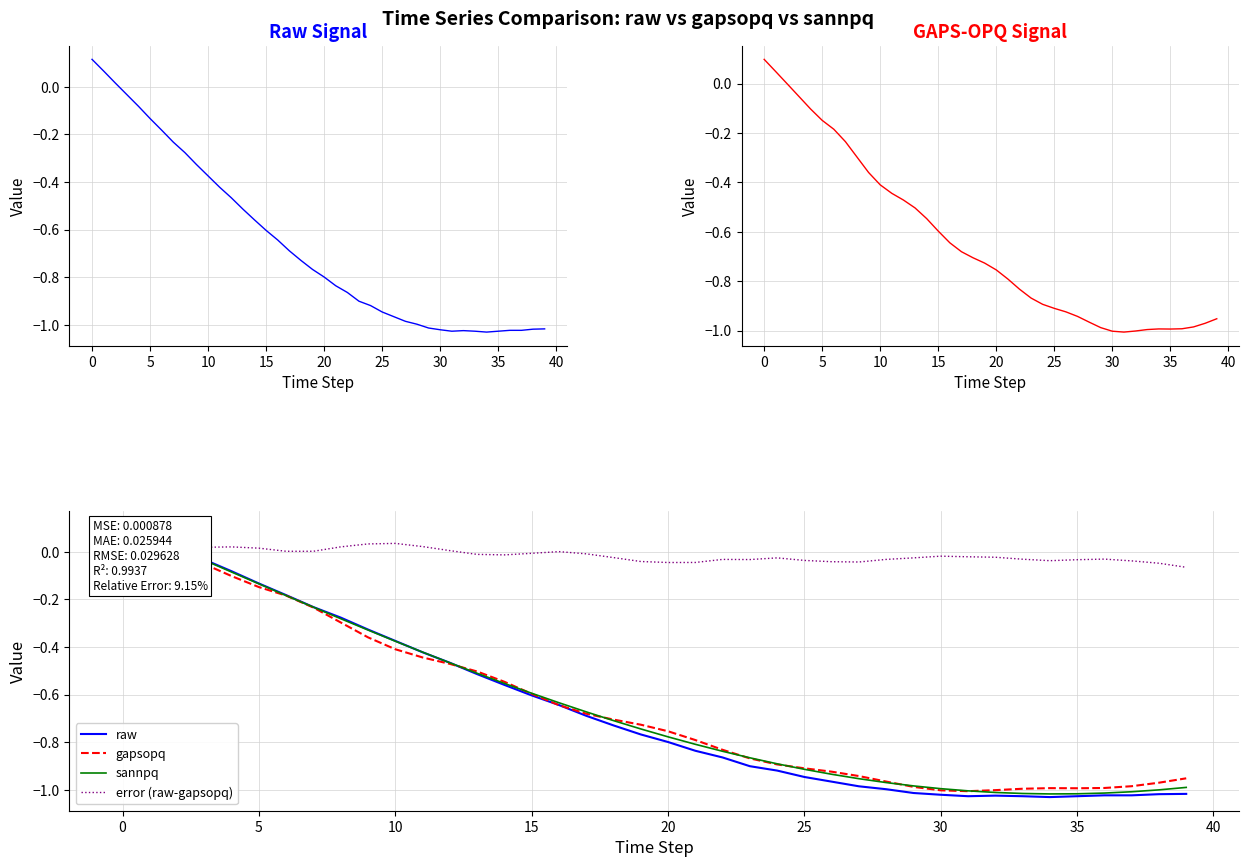

Which category has the lowest value in the sannpq series?

34